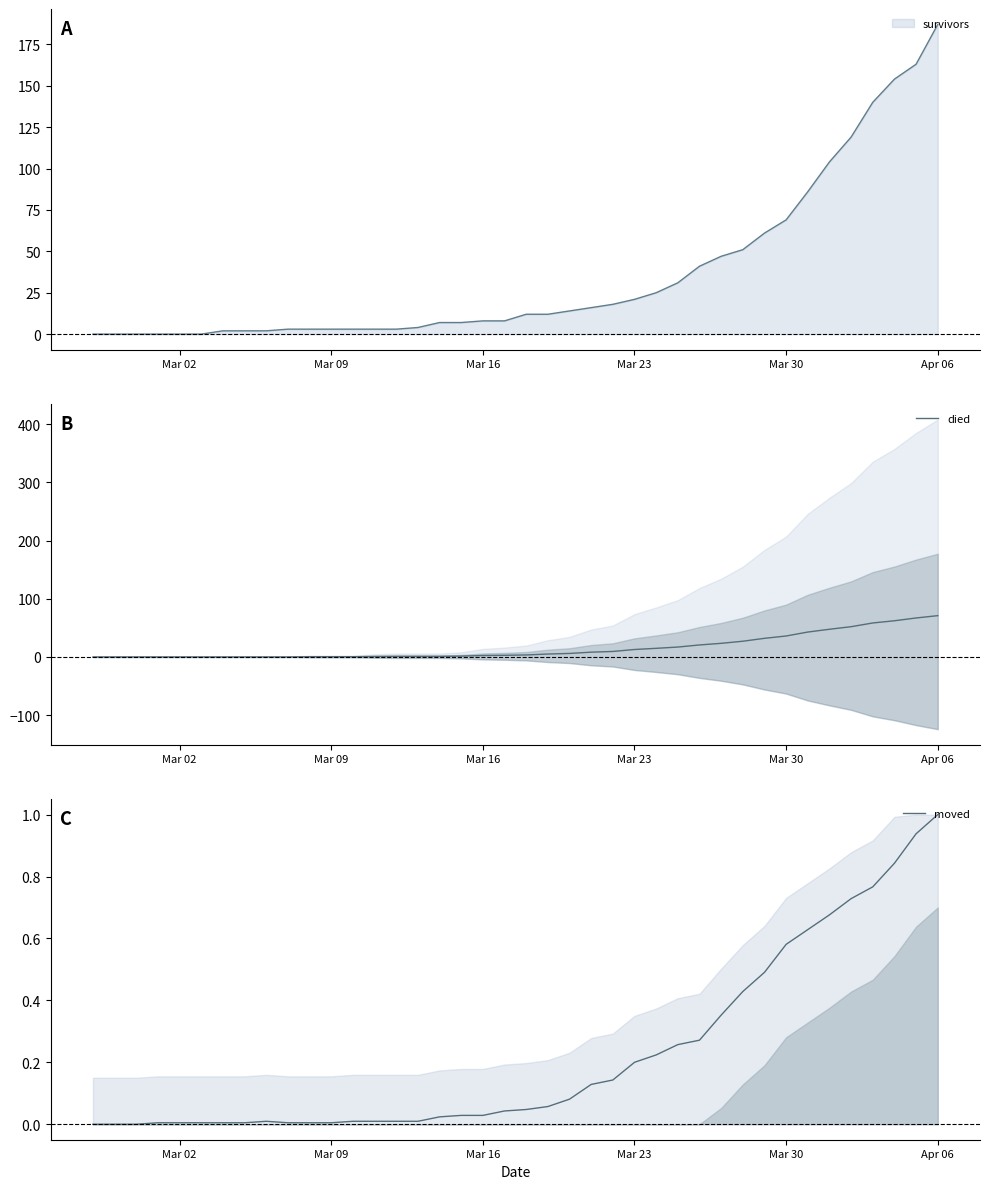

Does the chart have visible grid lines?

No